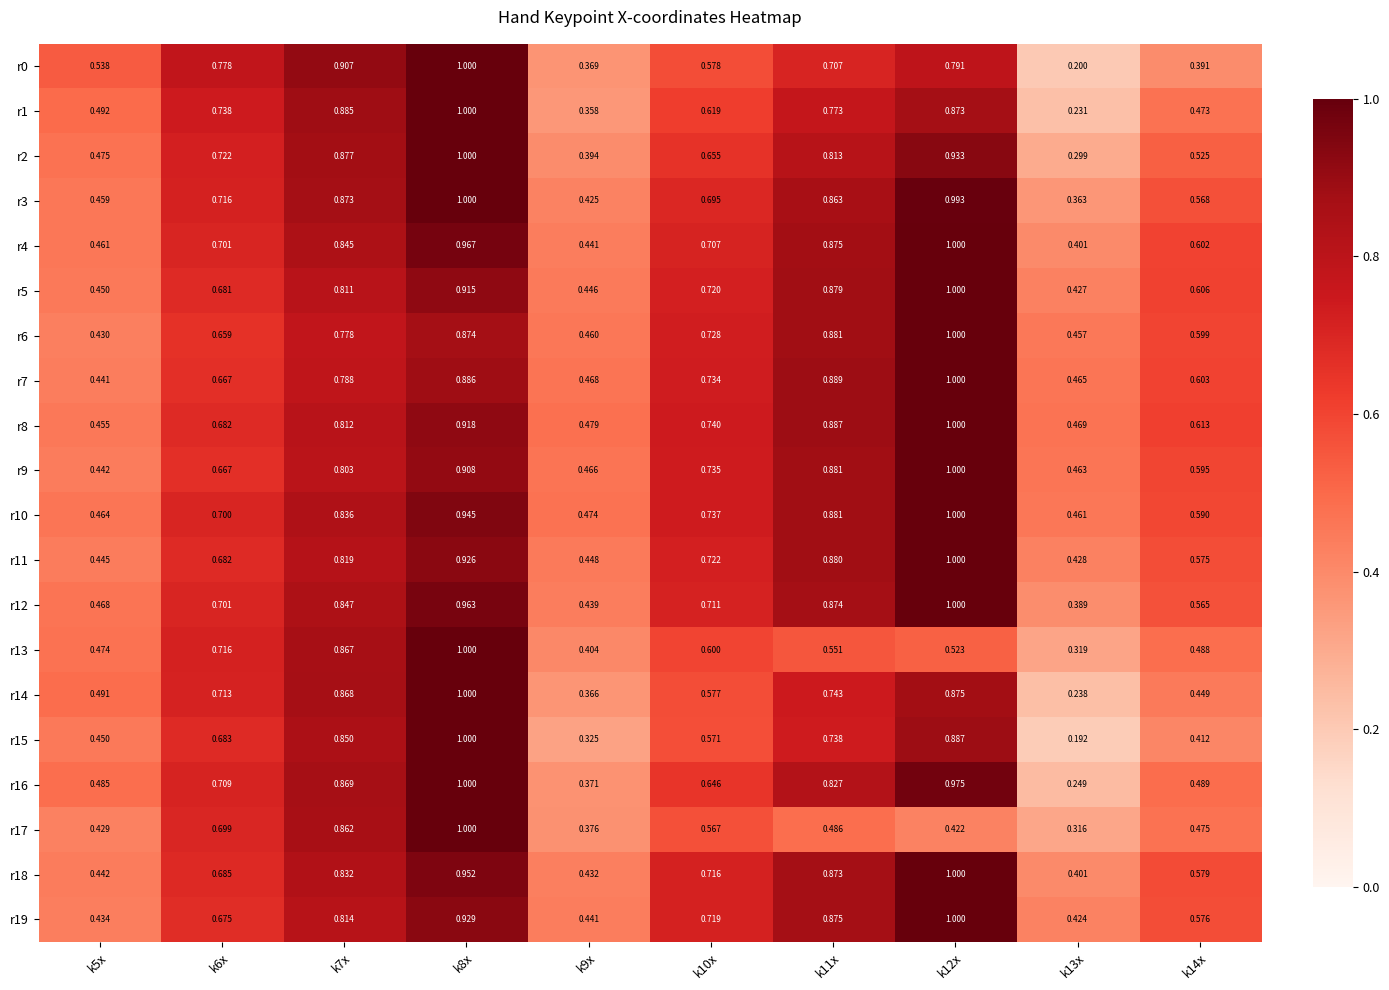

What is the difference between the highest and lowest values at k8x?

0.1